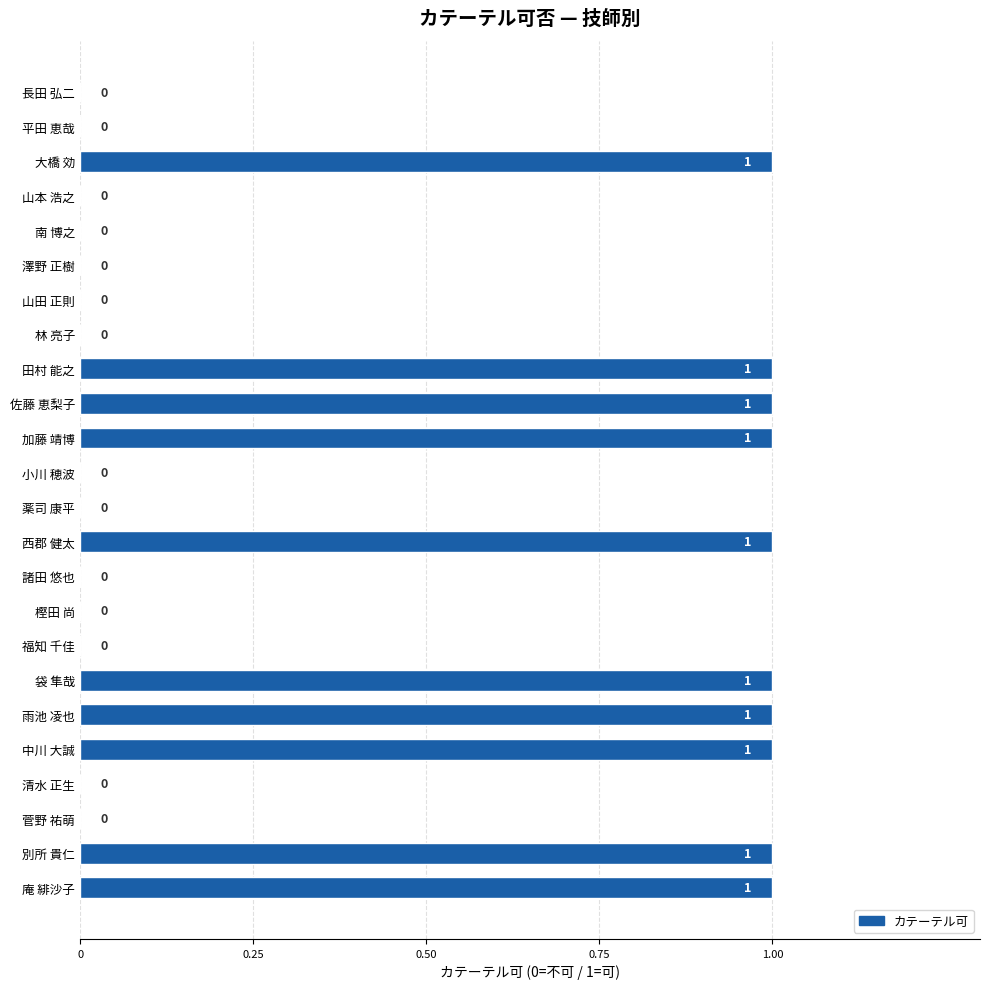

The value at 林 亮子 is 0. True or false?

True